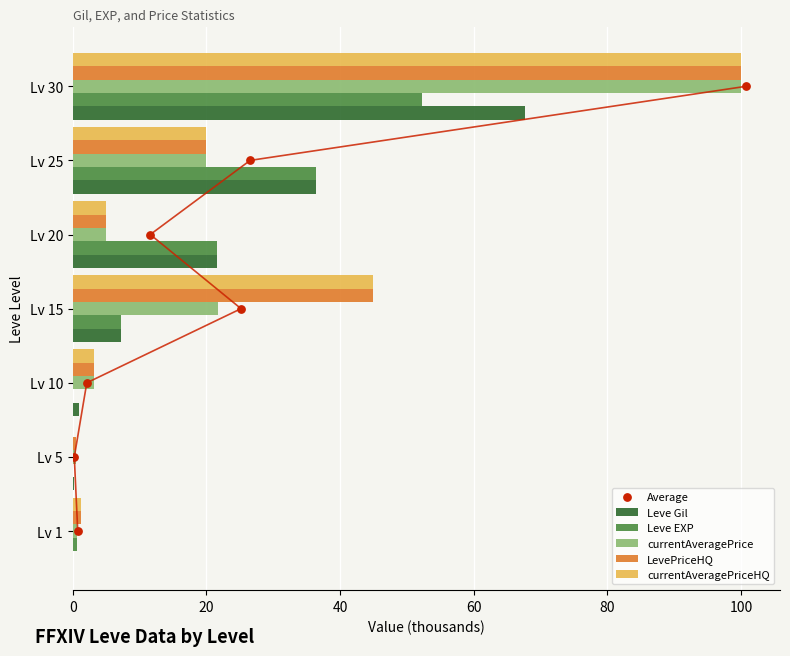

Which series reaches the maximum Y coordinate?

currentAveragePrice